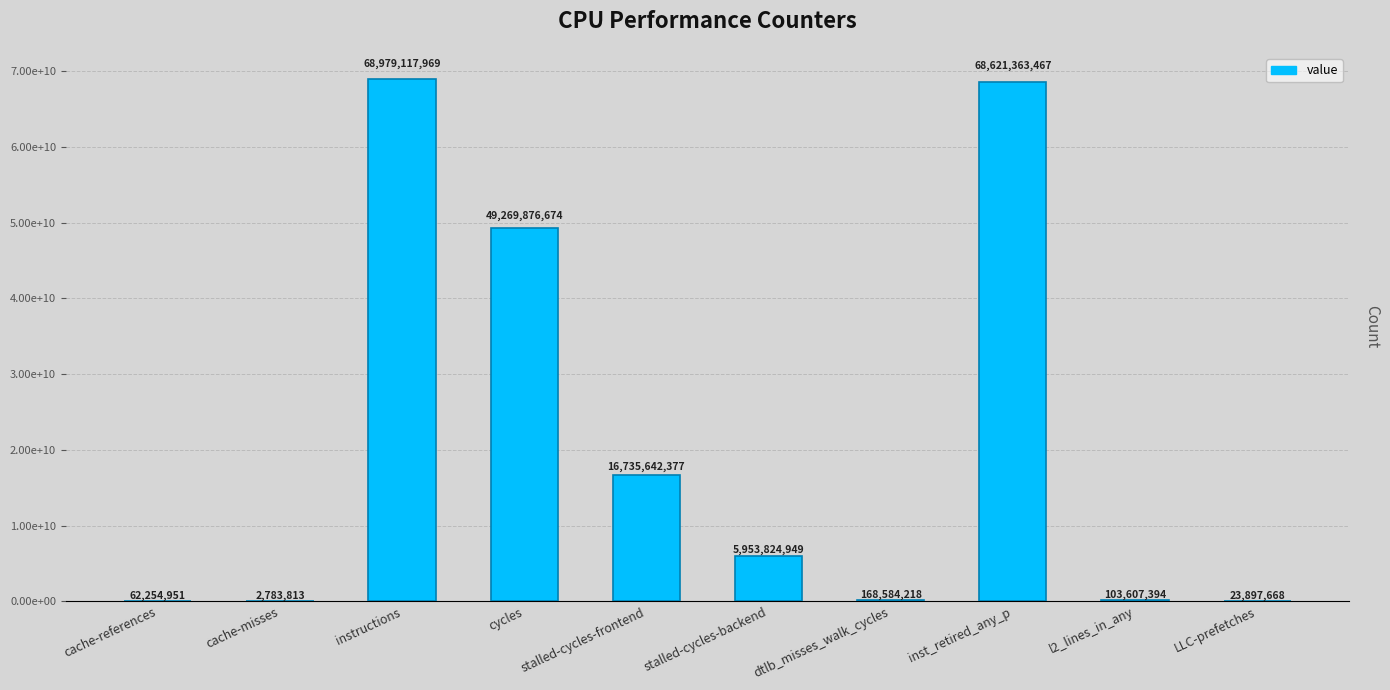

List the labels in order of value, largest first.

instructions, inst_retired_any_p, cycles, stalled-cycles-frontend, stalled-cycles-backend, dtlb_misses_walk_cycles, l2_lines_in_any, cache-references, LLC-prefetches, cache-misses